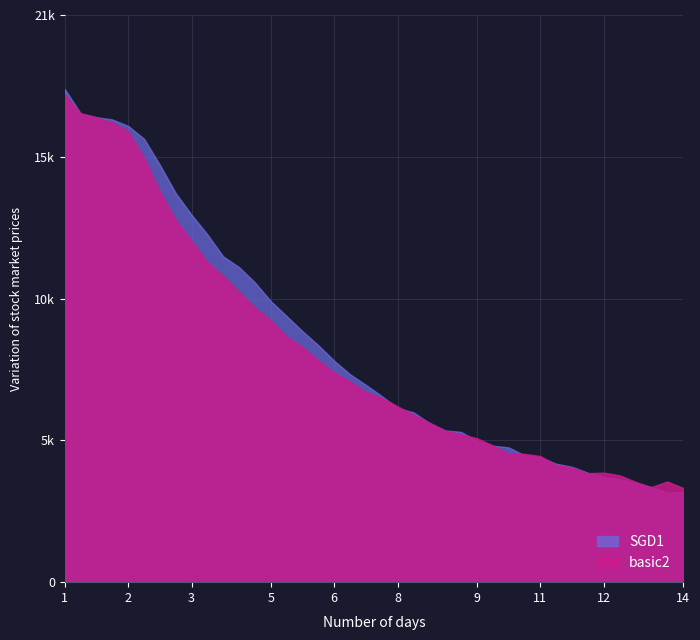

Which label corresponds to the smallest value in the chart?

13